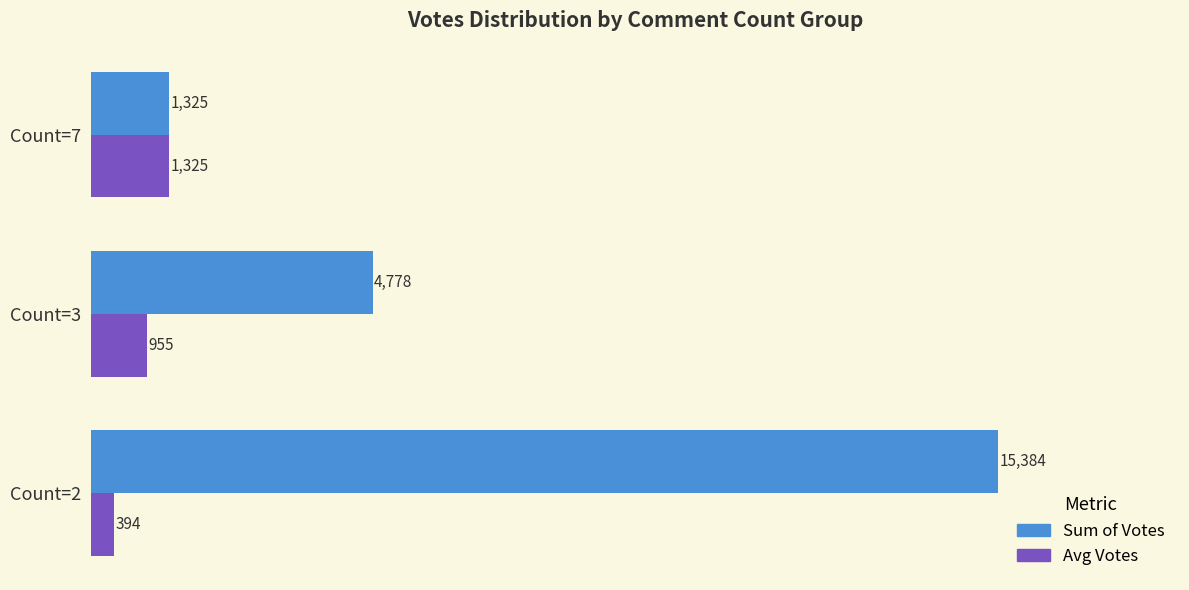

What are all the series names shown in the legend?

Sum of Votes, Avg Votes